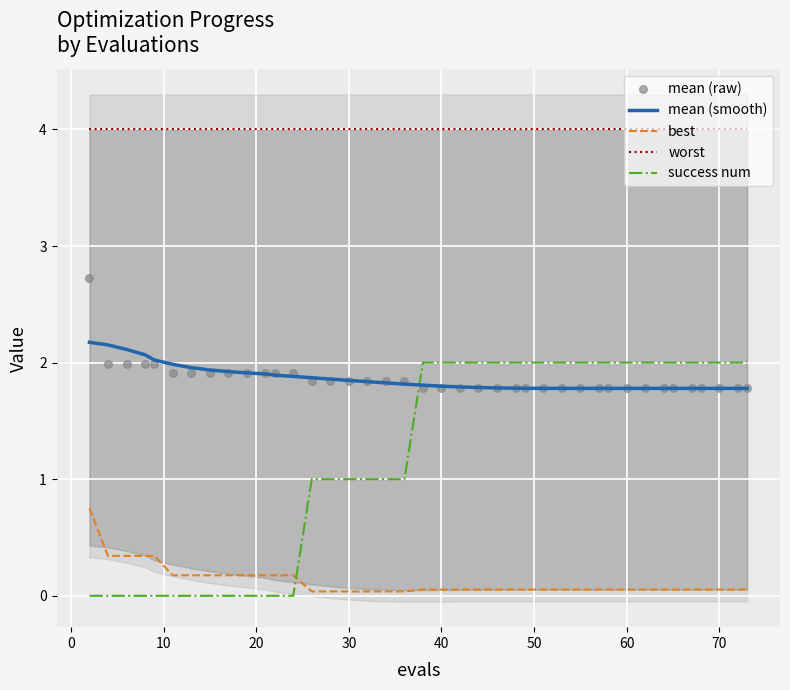

Which series contains the lowest Y value?

success num